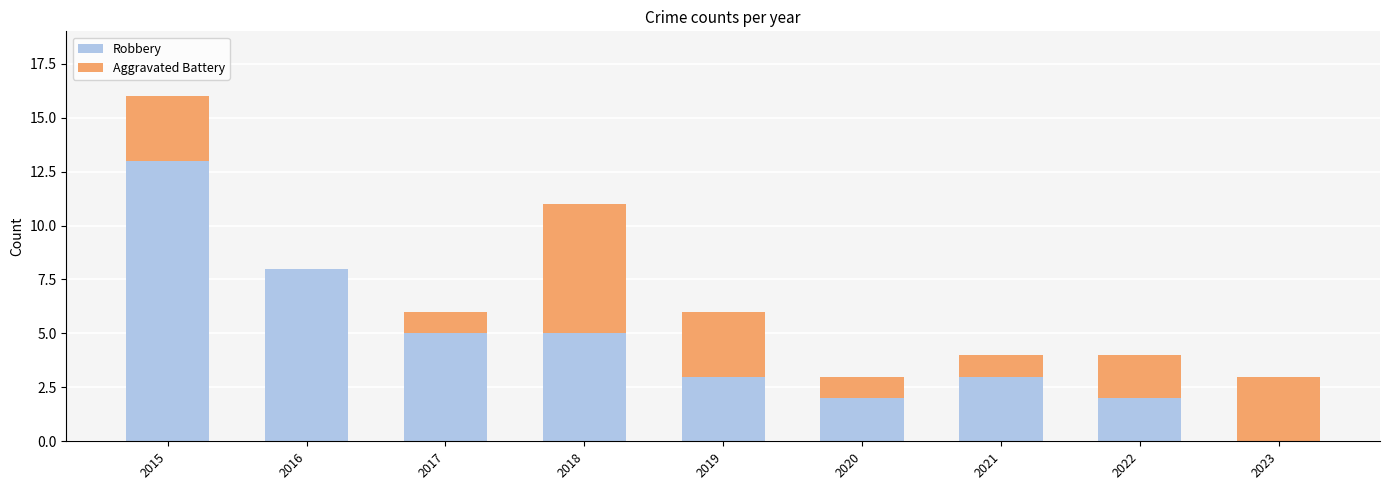

How many positive values does the Robbery series have?

8